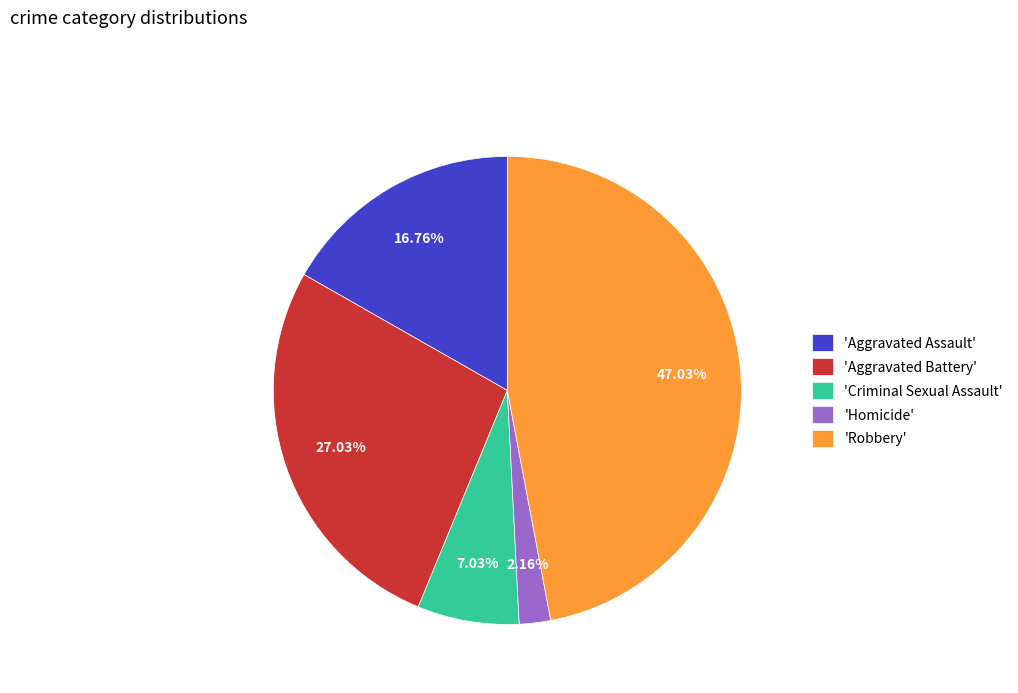

Which slice is the smallest?

'Homicide'